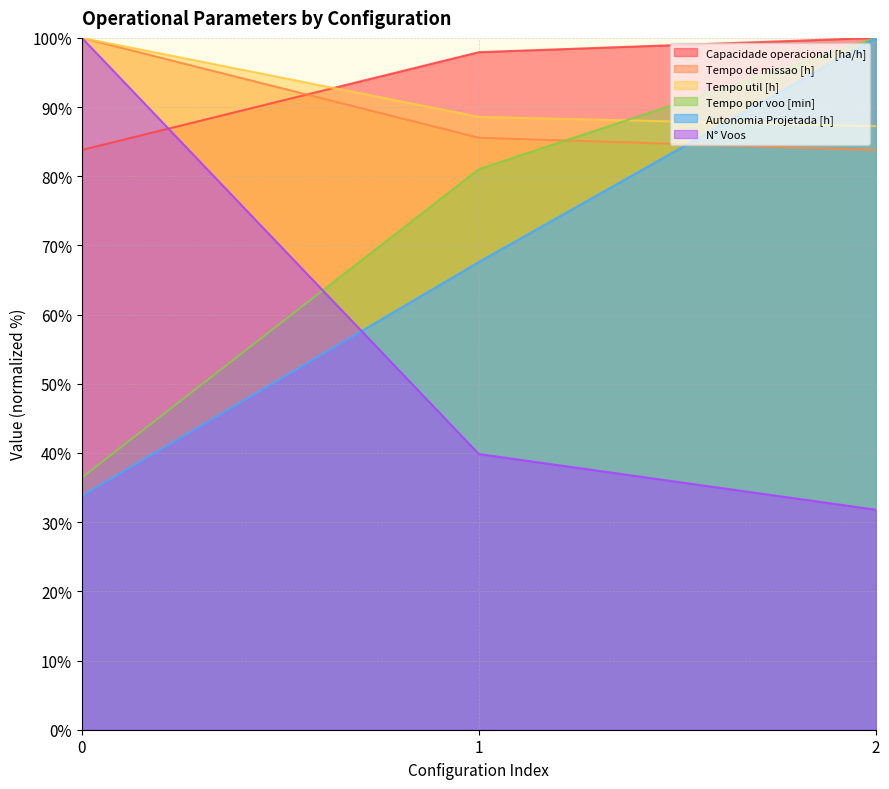

What is the value of the Tempo util [h] point at the 3rd from the left?

87.2